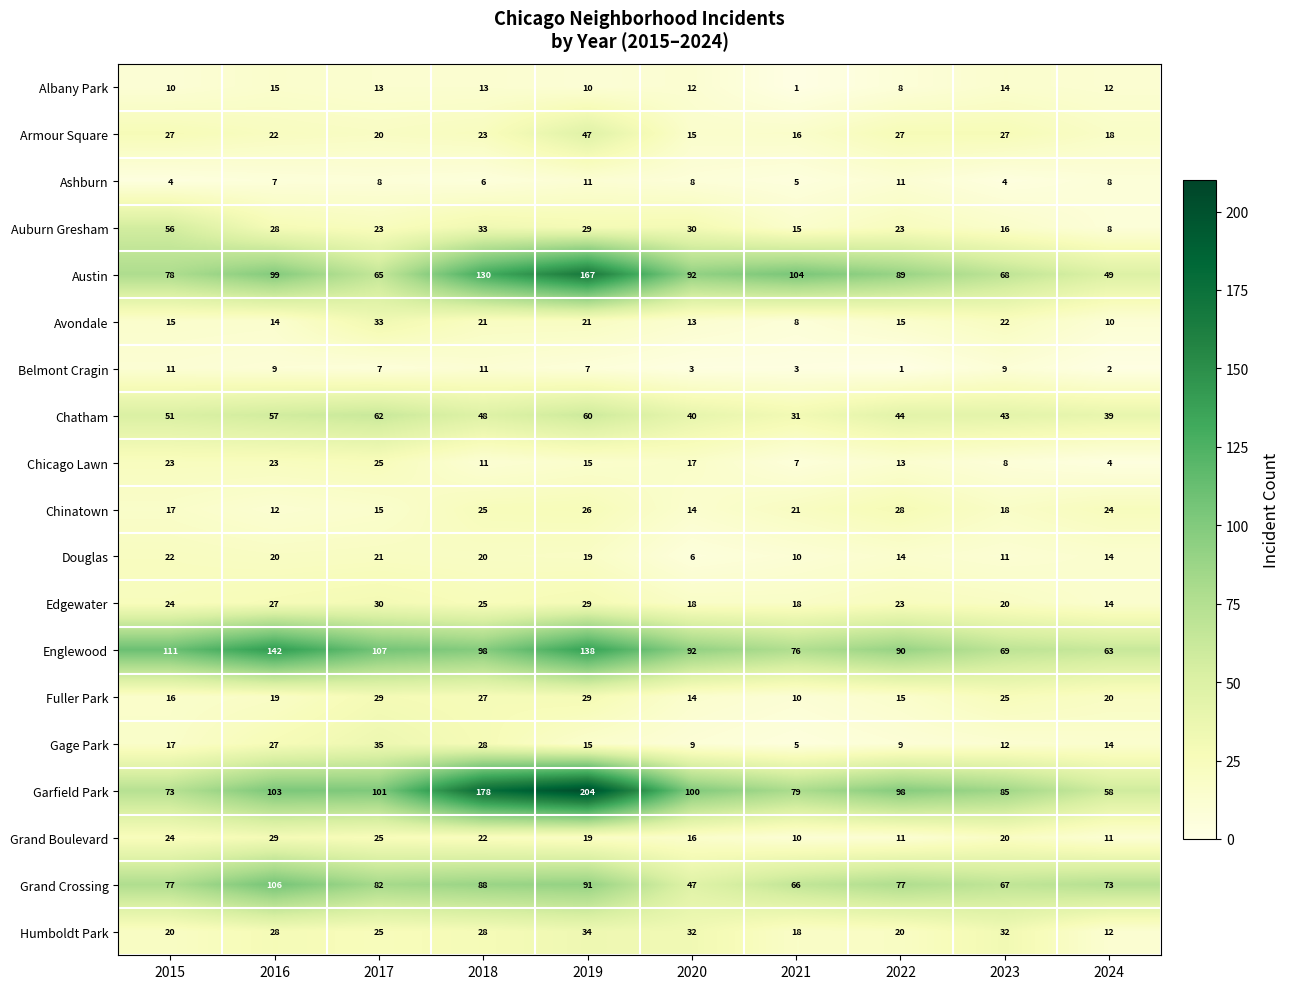

What is the difference between the Chatham values at 2023 and 2019?

17